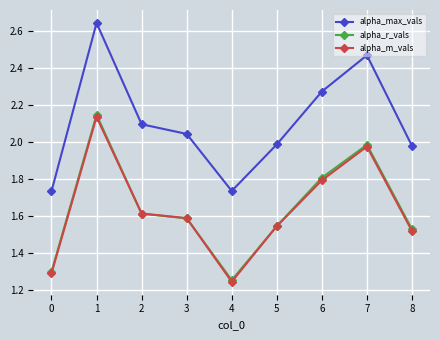

Is it true that alpha_r_vals equals 0.4 at 6?

False